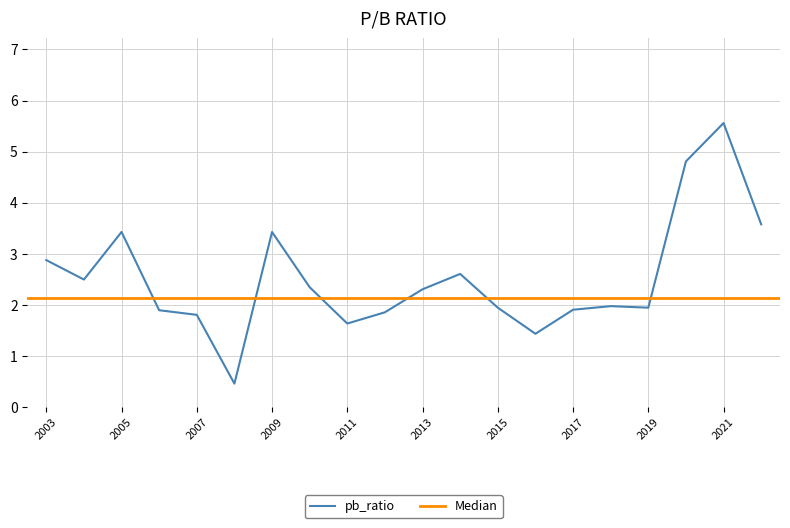

Is it true that pb_ratio equals 3.4 at 2009?

True